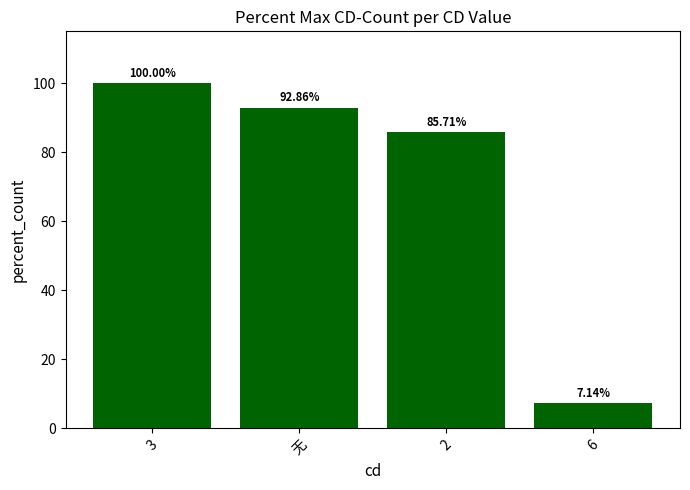

What is the ratio of the value at 无 to the value at 6?

13.0